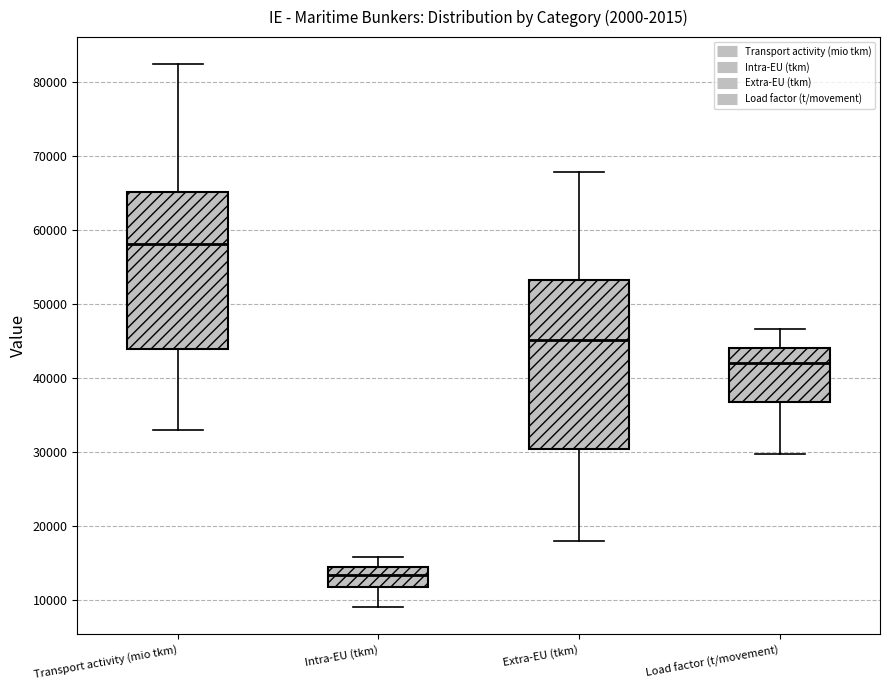

Comparing the boxes themselves (not the whiskers), which one is the tallest?

Extra-EU (tkm)